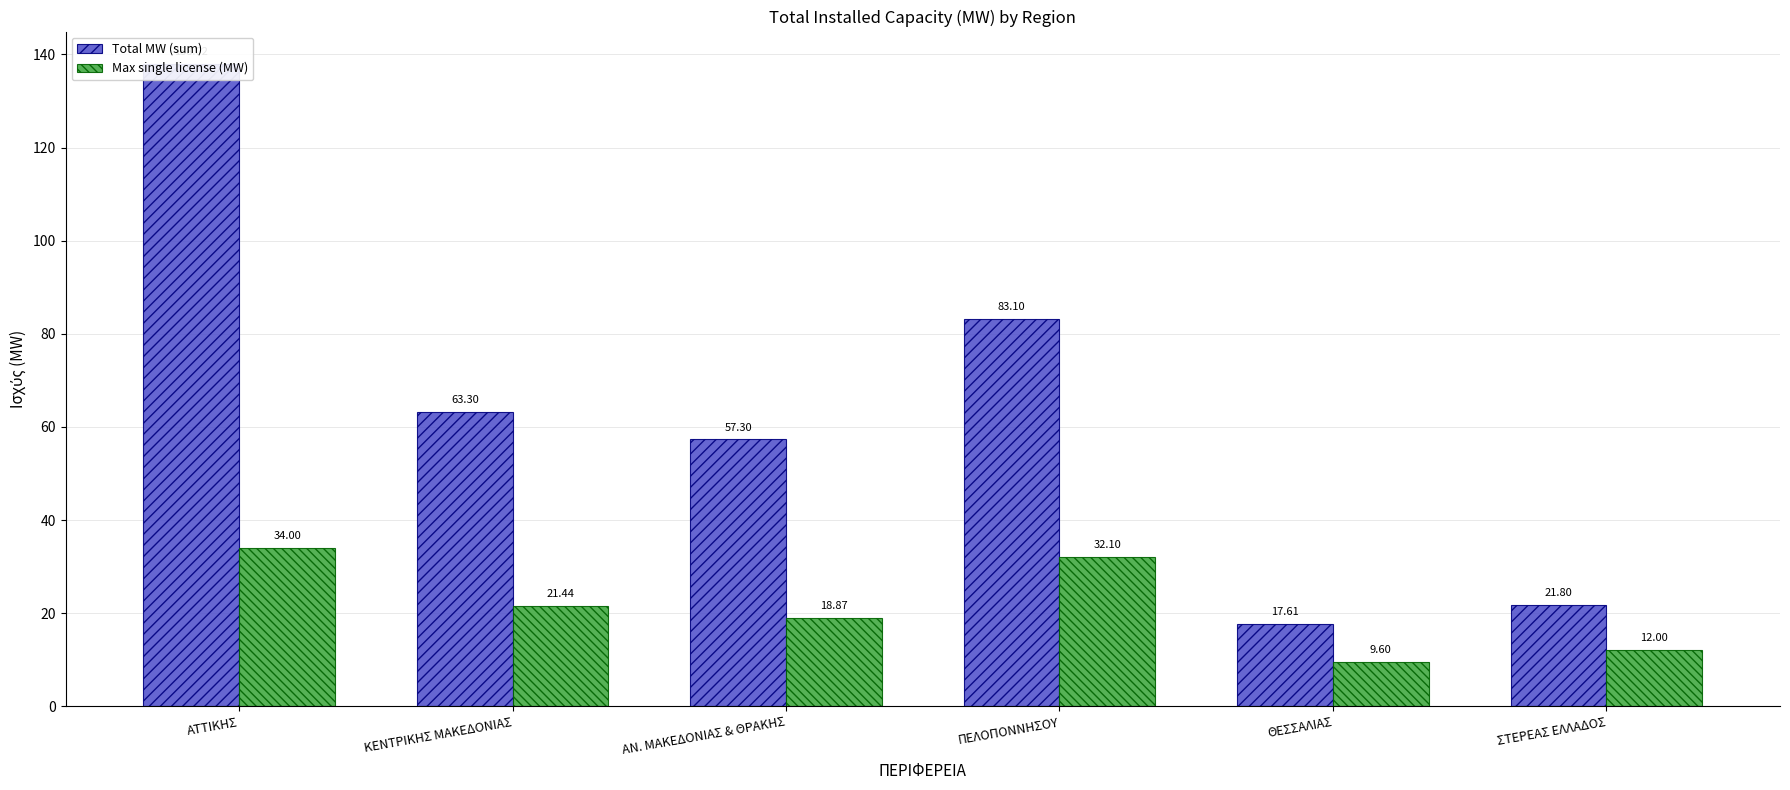

What is the lowest value of the Max single license (MW) series?

9.6